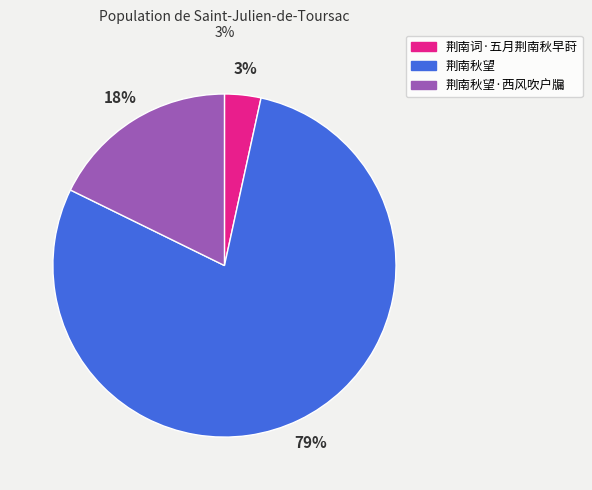

Does 荆南词·五月荆南秋早莳 account for over 50% of the chart?

No